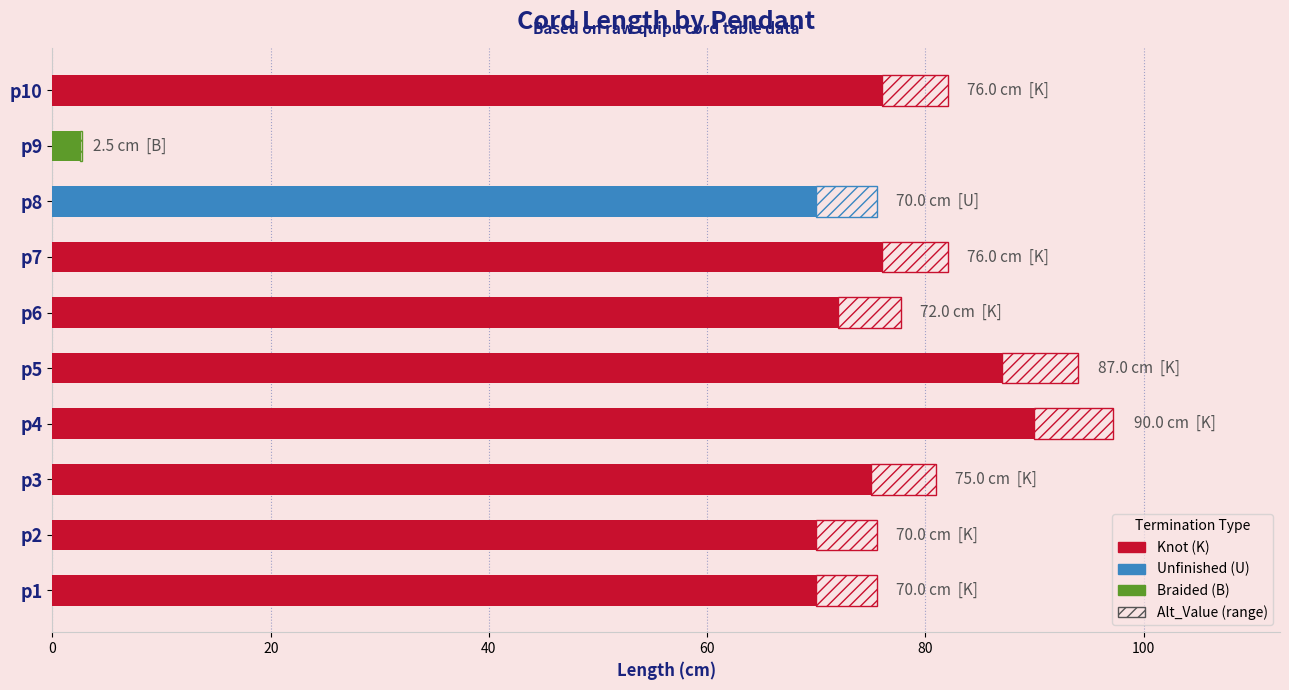

What is the total value across all series at p3?

81.0